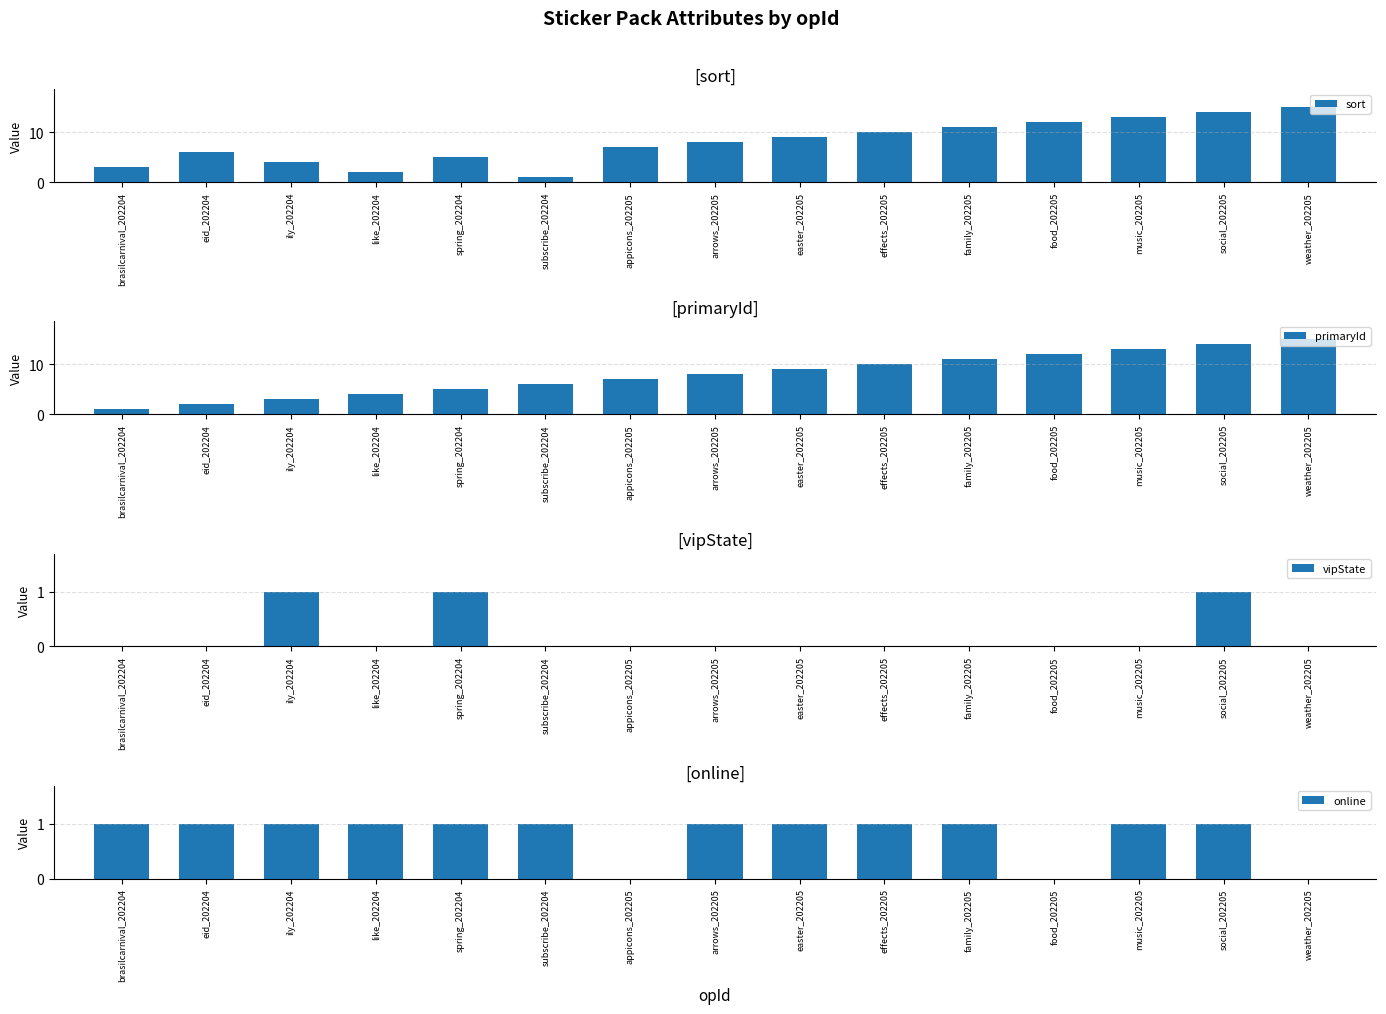

Which category has the lowest value across all series?

brasilcarnival_202204